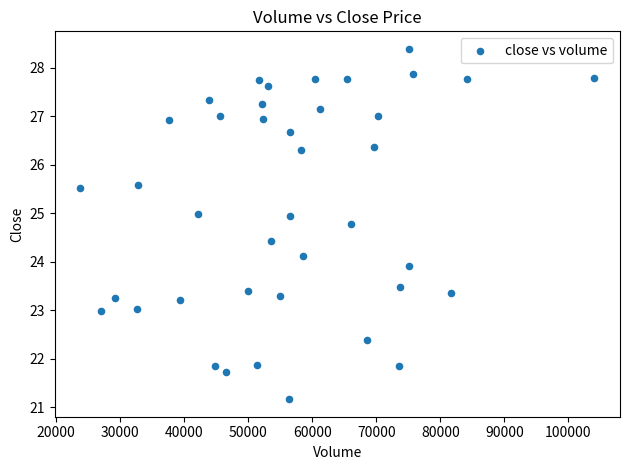

What is the range of Y values (max minus min)?

7.2